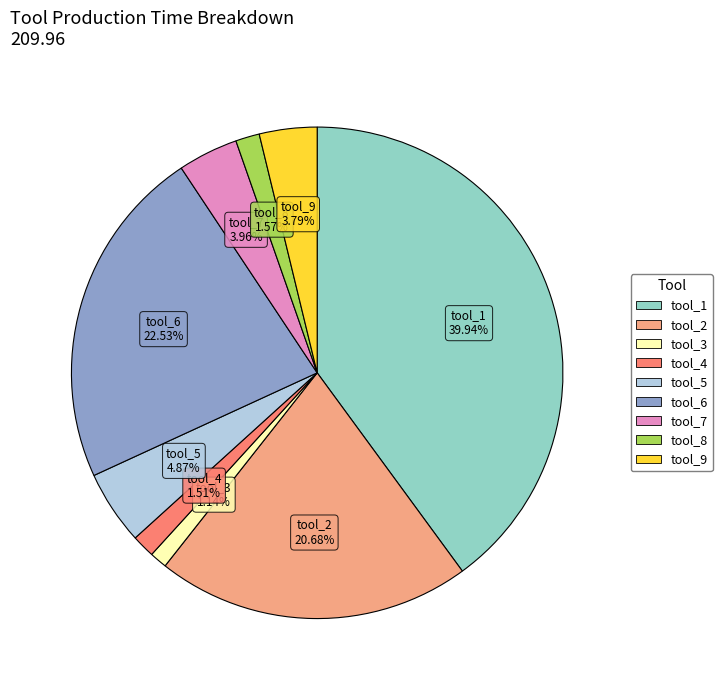

Count the number of slices in the pie.

9